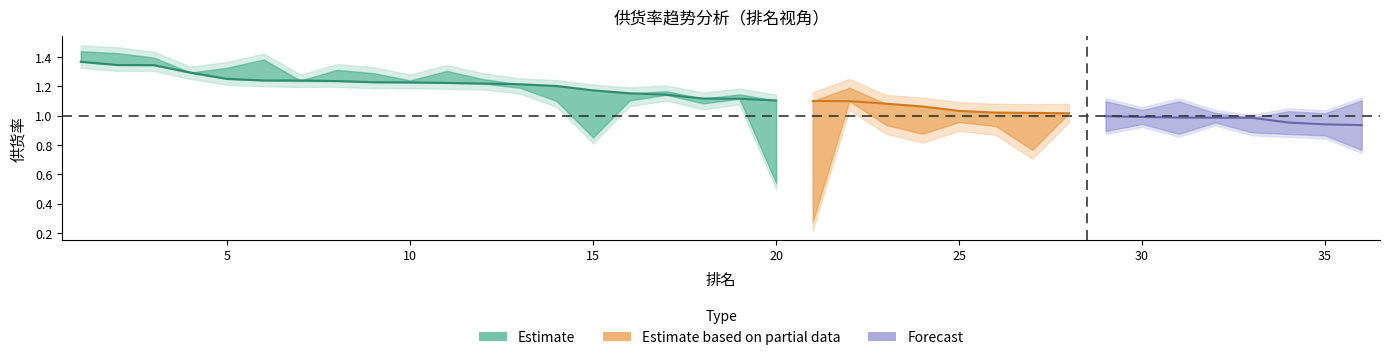

Is the value of 平均供货率_lower at 6 greater than the value of 总供货率_upper at 14?

Yes